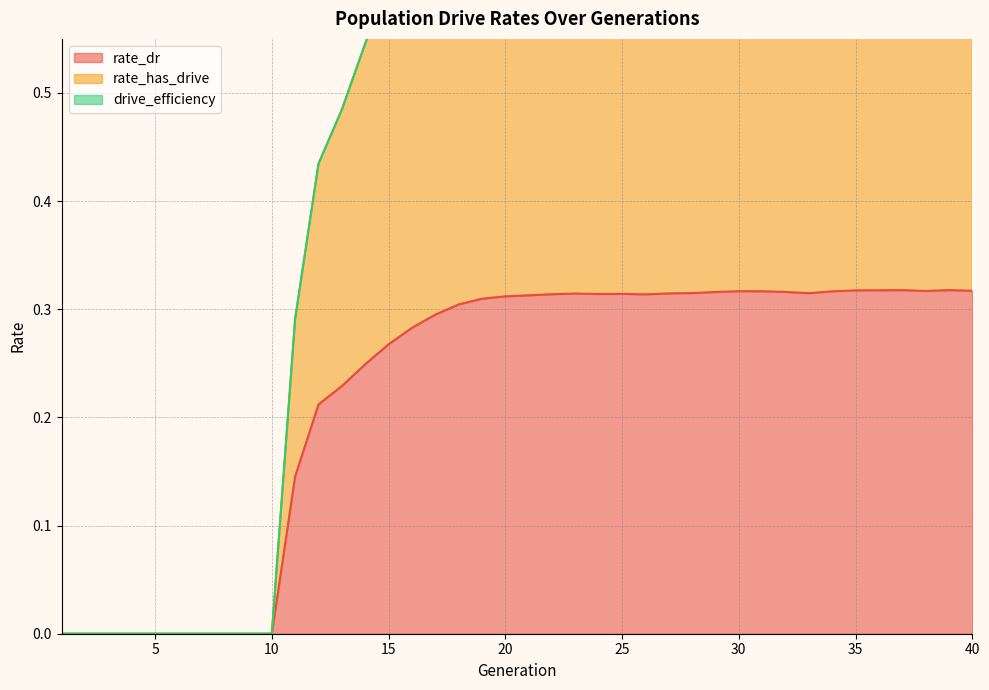

List the labels in order of rate_dr value, largest first.

37, 39, 36, 35, 40, 38, 30, 31, 34, 32, 29, 28, 33, 27, 23, 25, 24, 22, 26, 21, 20, 19, 18, 17, 16, 15, 14, 13, 12, 11, 1, 2, 3, 4, 5, 6, 7, 8, 9, 10